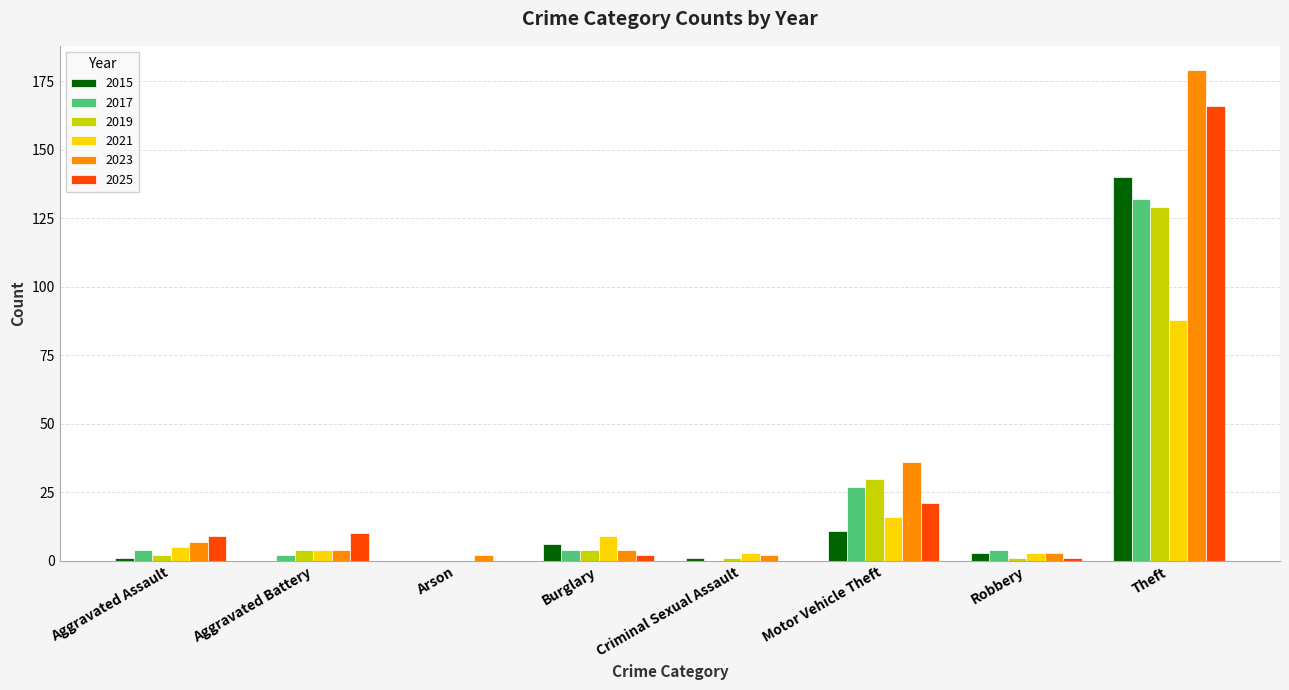

At which category is the sum across all series the highest?

Theft